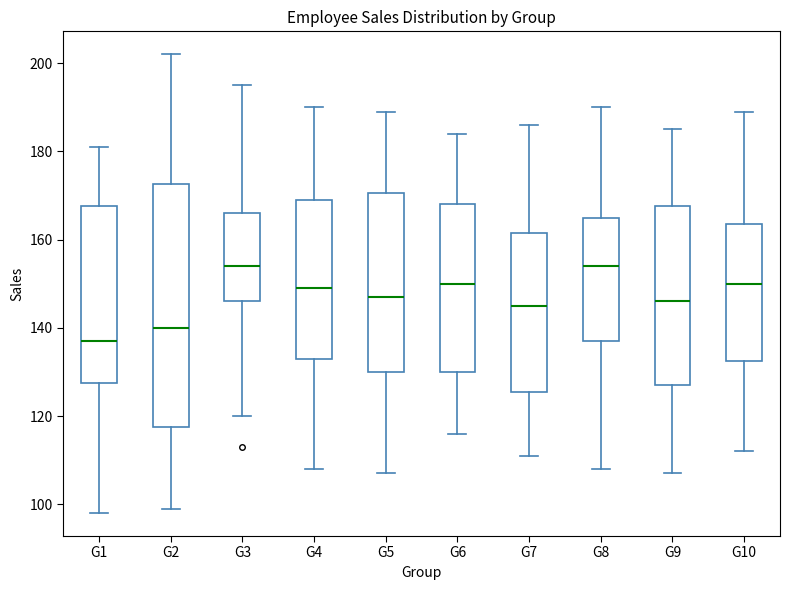

Comparing the boxes themselves (not the whiskers), which one is the tallest?

G2